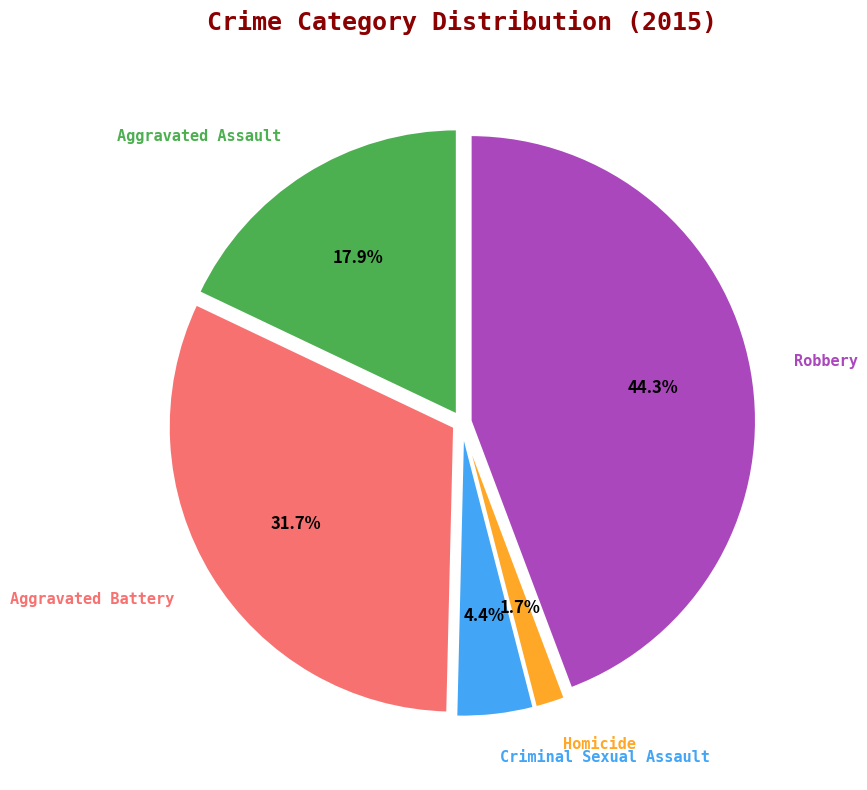

Is there a majority slice in this chart?

No